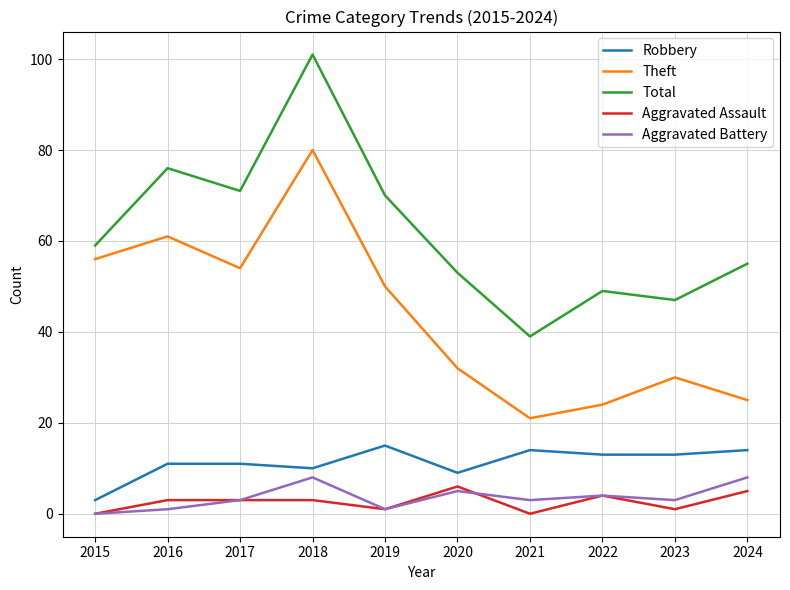

Which series ends up on top after the final intersection of Aggravated Assault and Aggravated Battery?

Aggravated Battery